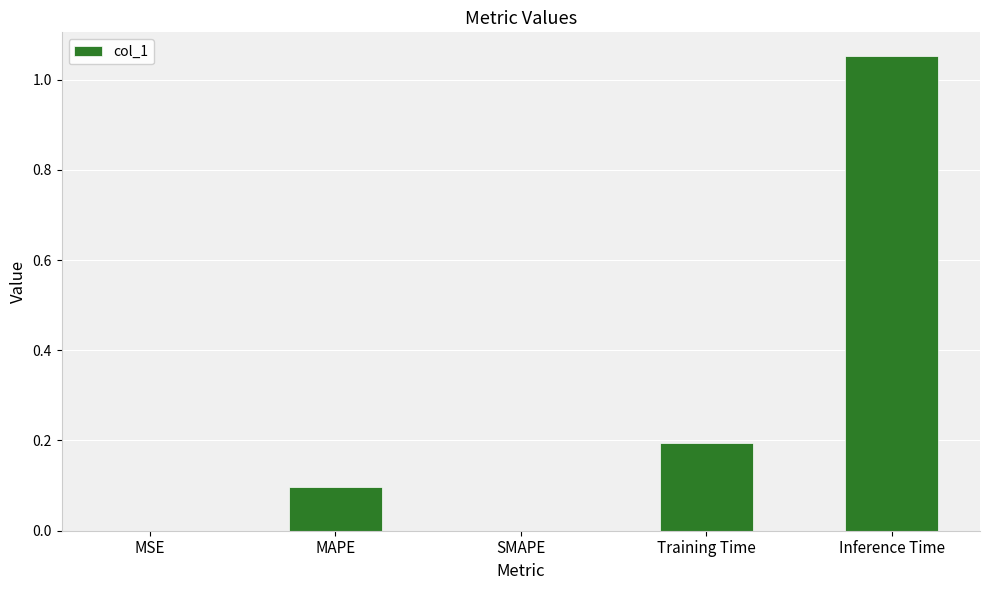

What is the change in value from SMAPE to Inference Time?

+1.1